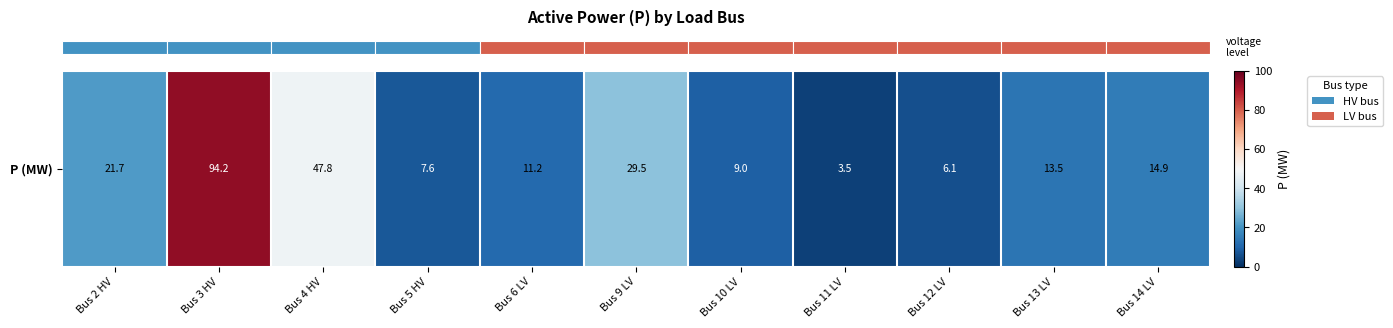

What value does the data have at Bus 2 HV?

21.7